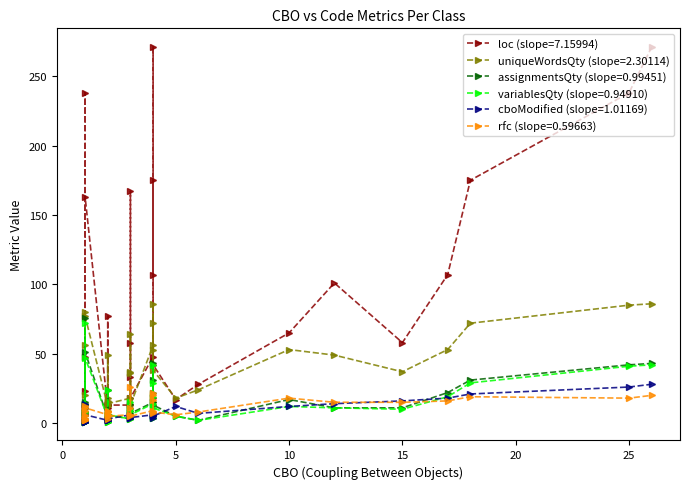

How many lines are shown in the chart?

6